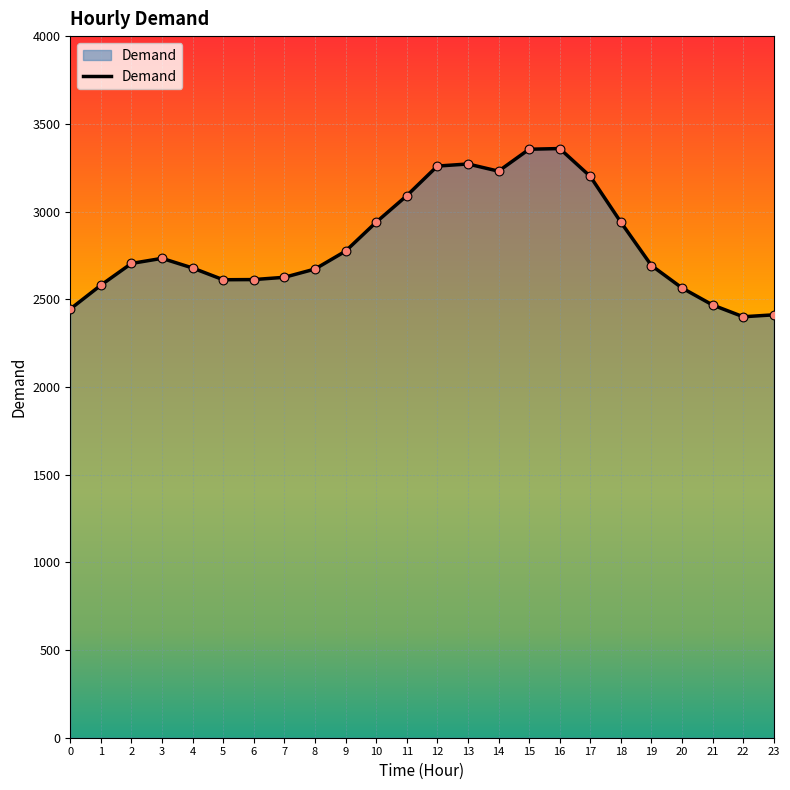

What is the change in value from 11 to 14?

+140